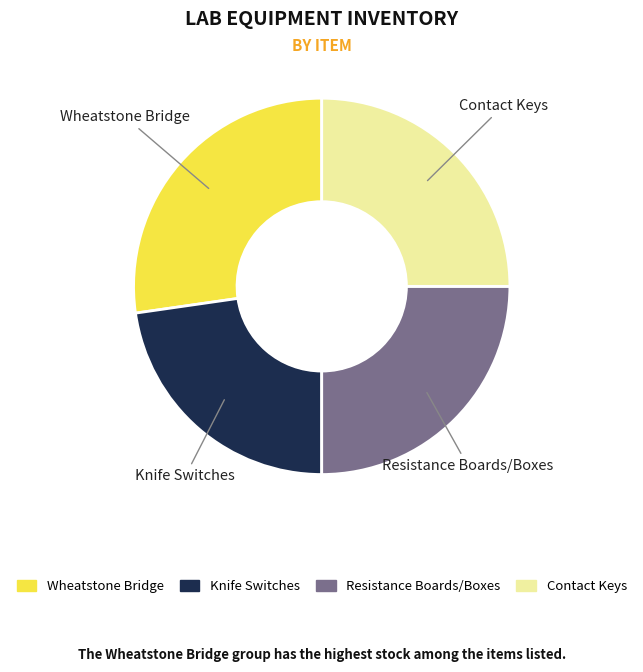

How many slices are in this pie chart?

4